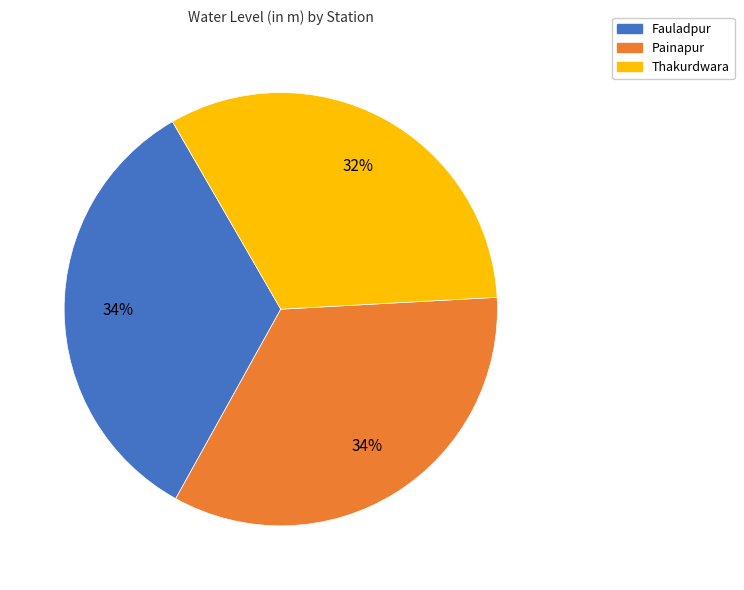

How many slices are in this pie chart?

3